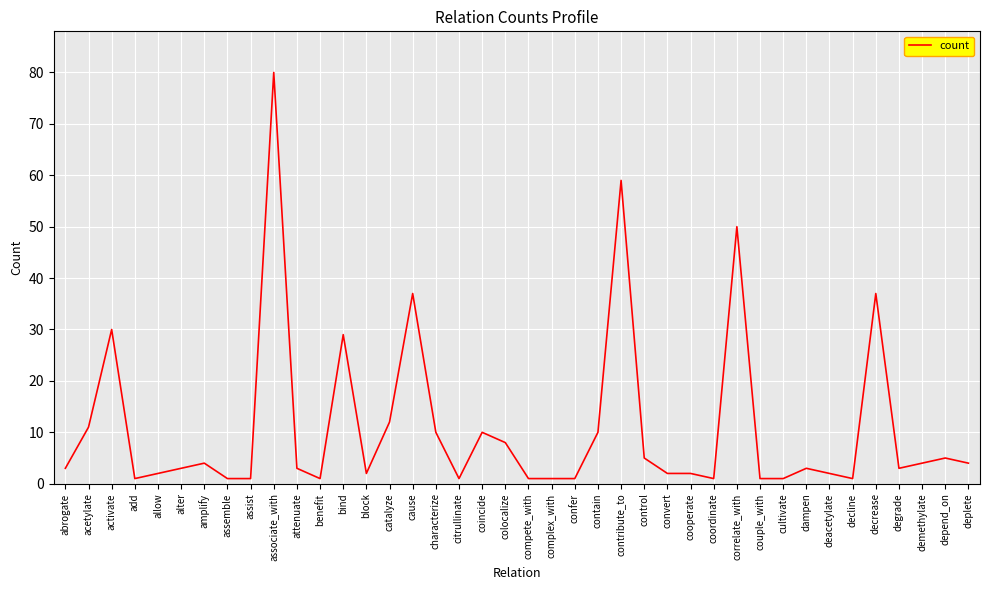

Is it true that the value at block is 2?

True